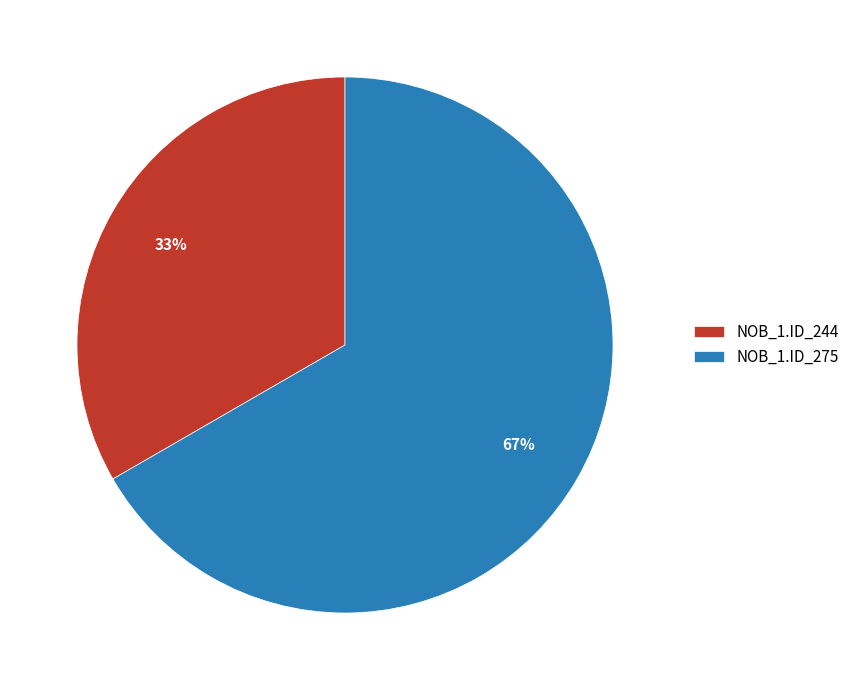

Which slice represents more than half of the pie?

NOB_1.ID_275